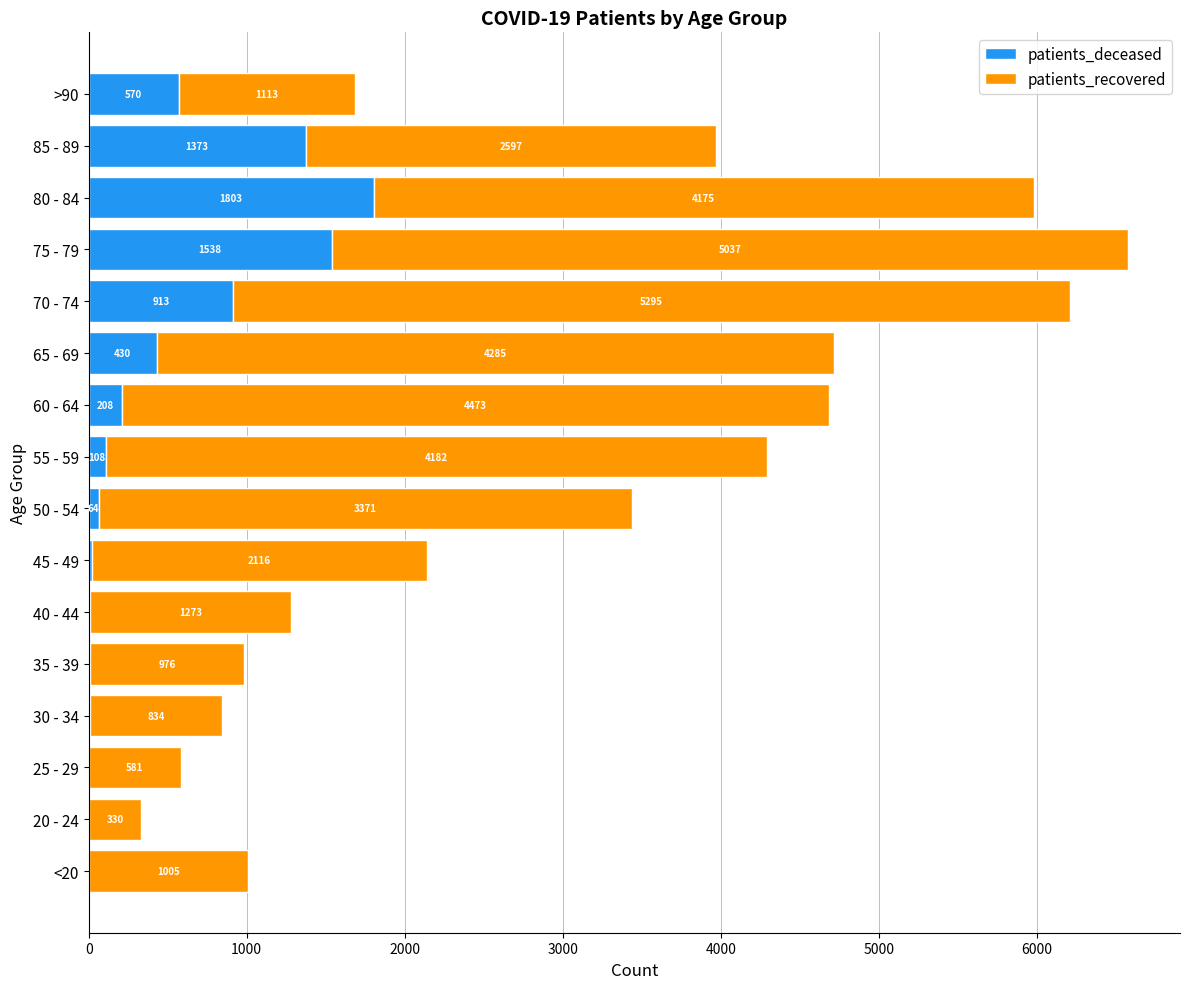

What are all the series names shown in the legend?

patients_deceased, patients_recovered